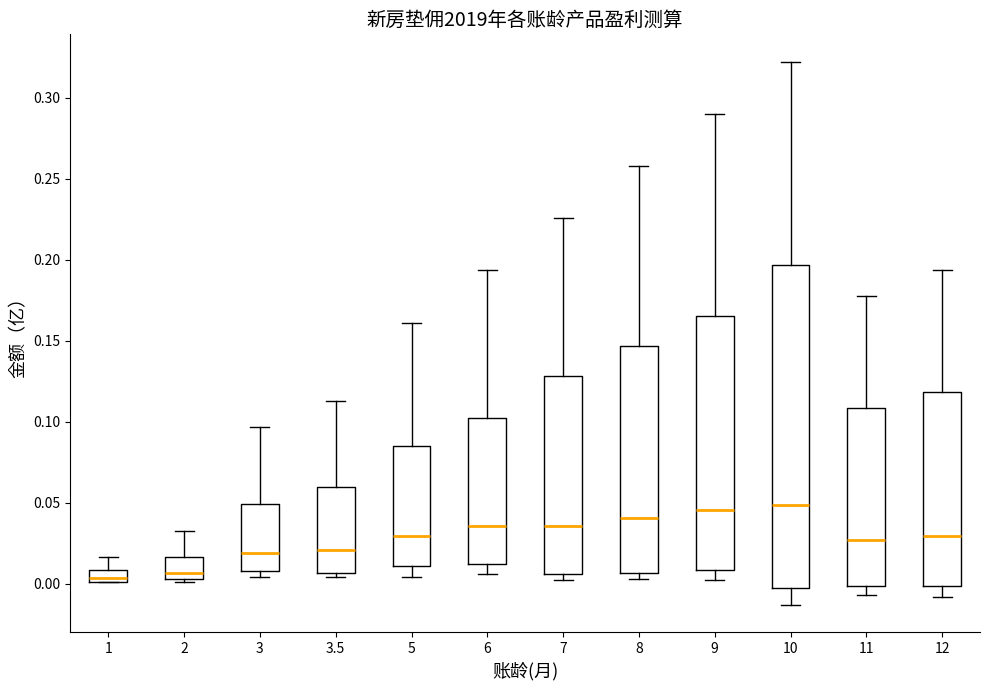

Comparing the boxes themselves (not the whiskers), which one is the tallest?

10